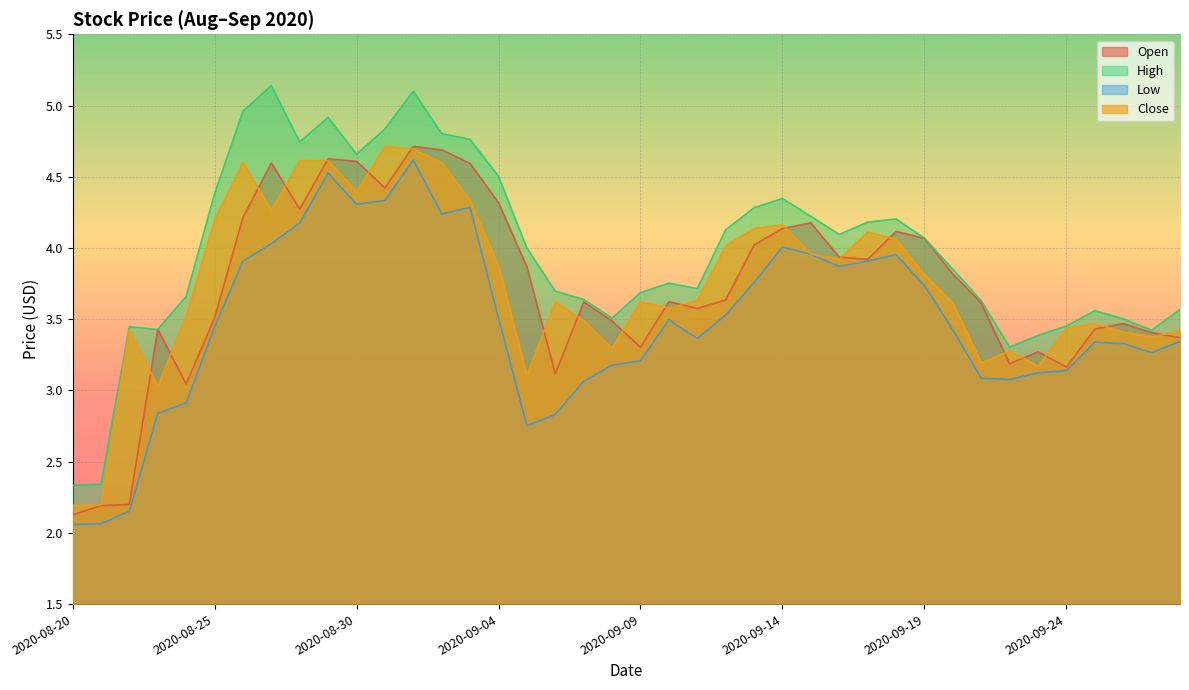

True or false: Low has a value of 4.0 at 2020-09-14.

True